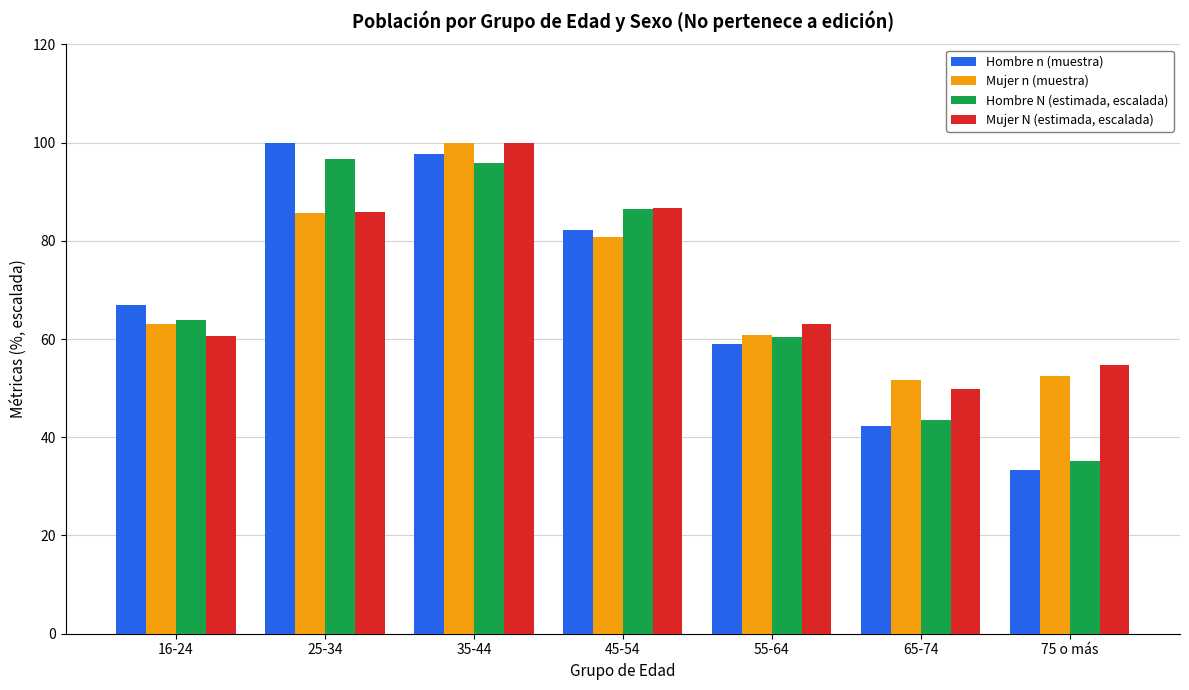

What position from the right is 35-44?

5